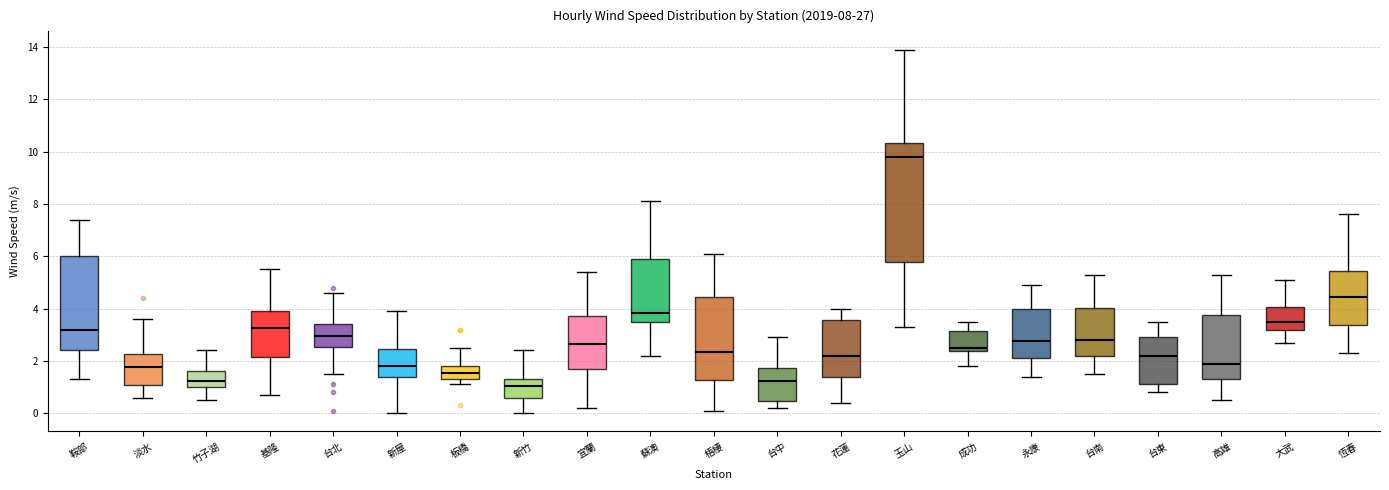

Which box's median line is the highest?

玉山